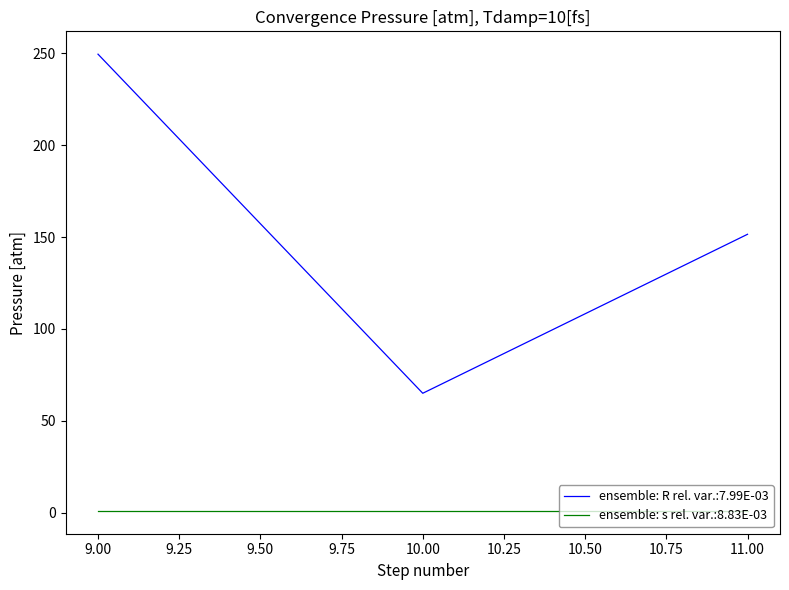

Count the number of data series in this chart.

2